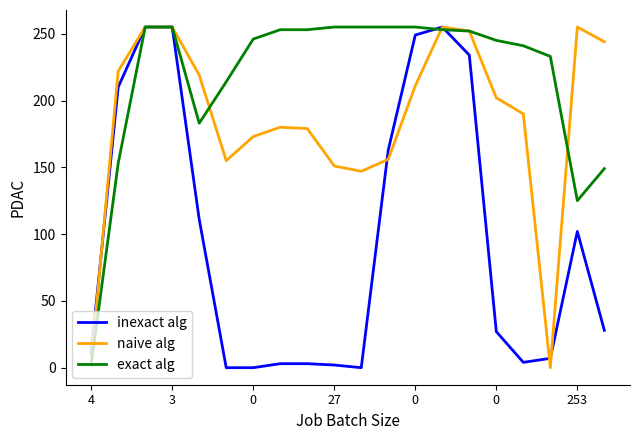

What is the maximum value for inexact alg?

255